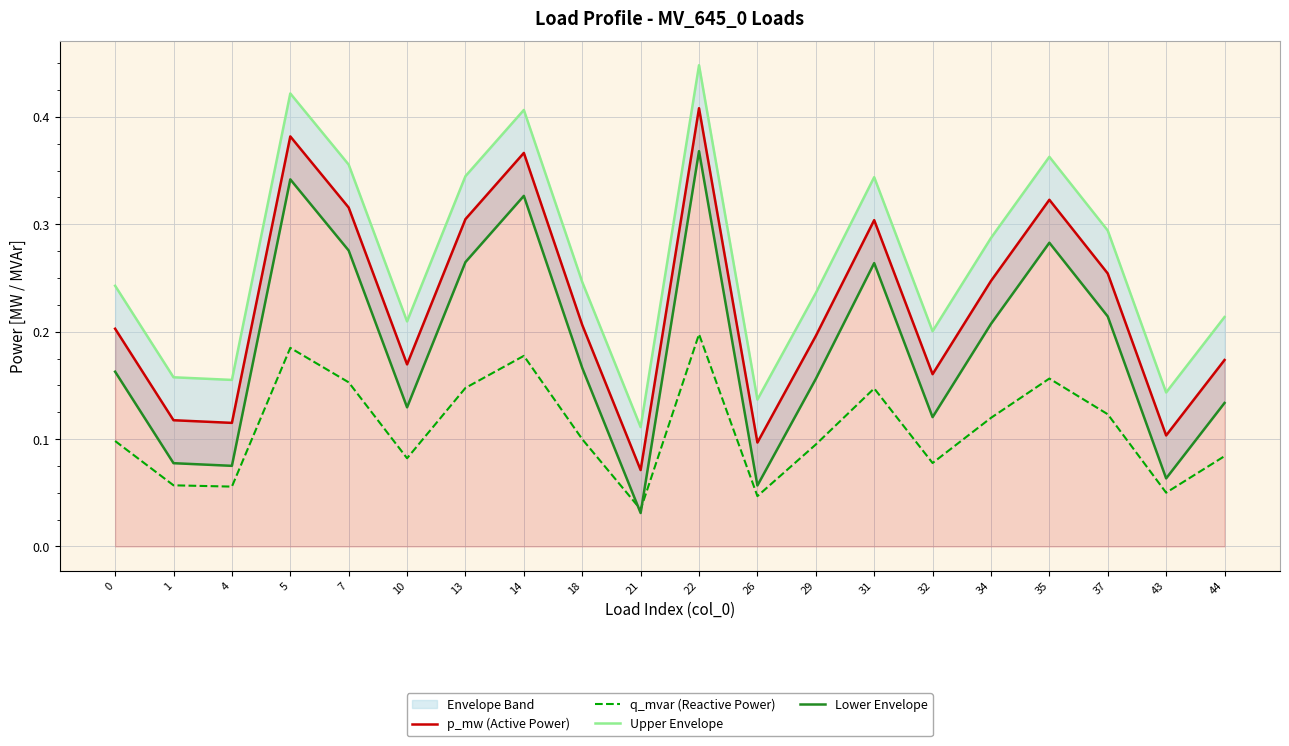

What is the lowest value of the Upper Envelope series?

0.1